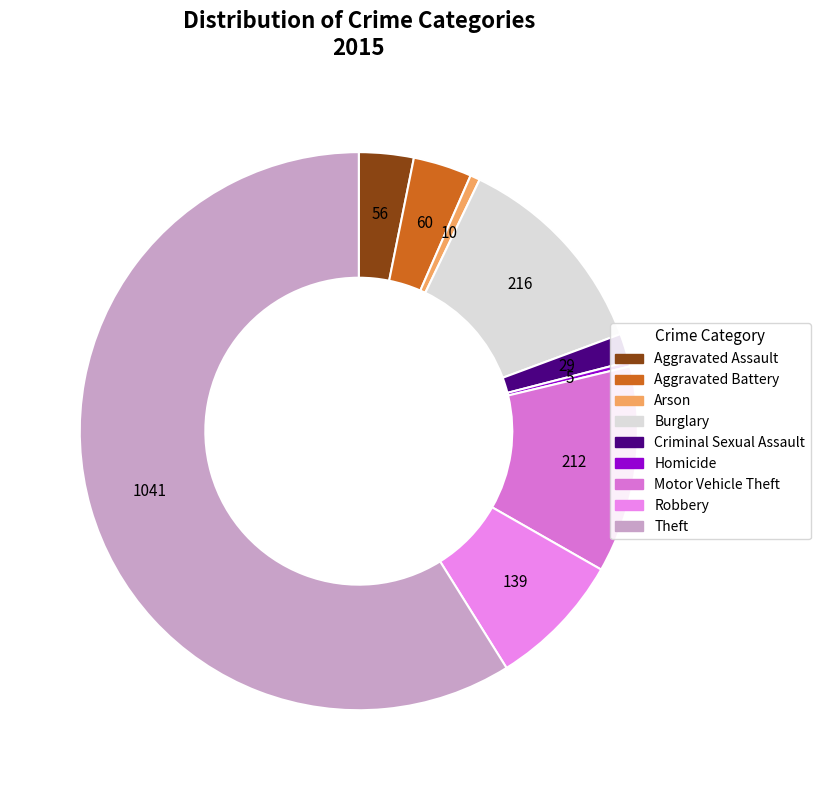

To the nearest percent, what portion does Criminal Sexual Assault represent?

2%